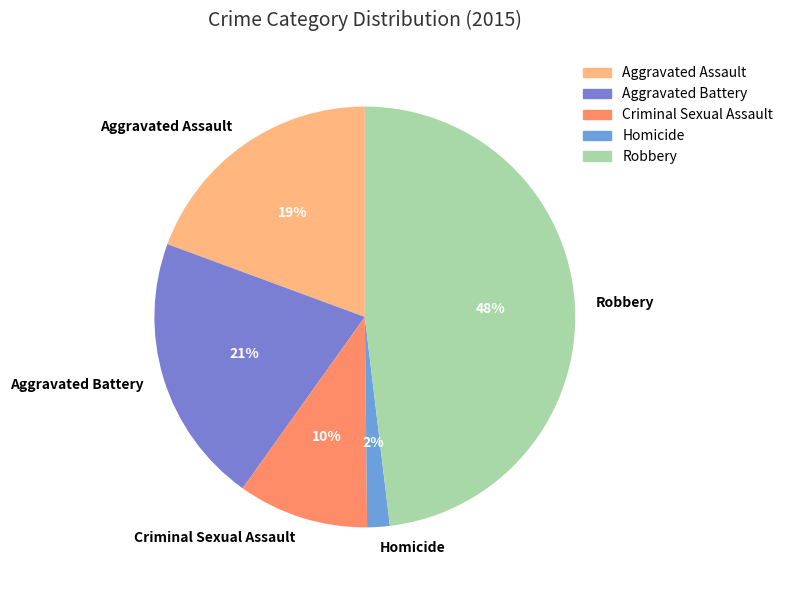

To the nearest percent, what percentage of the pie is Aggravated Battery?

21%